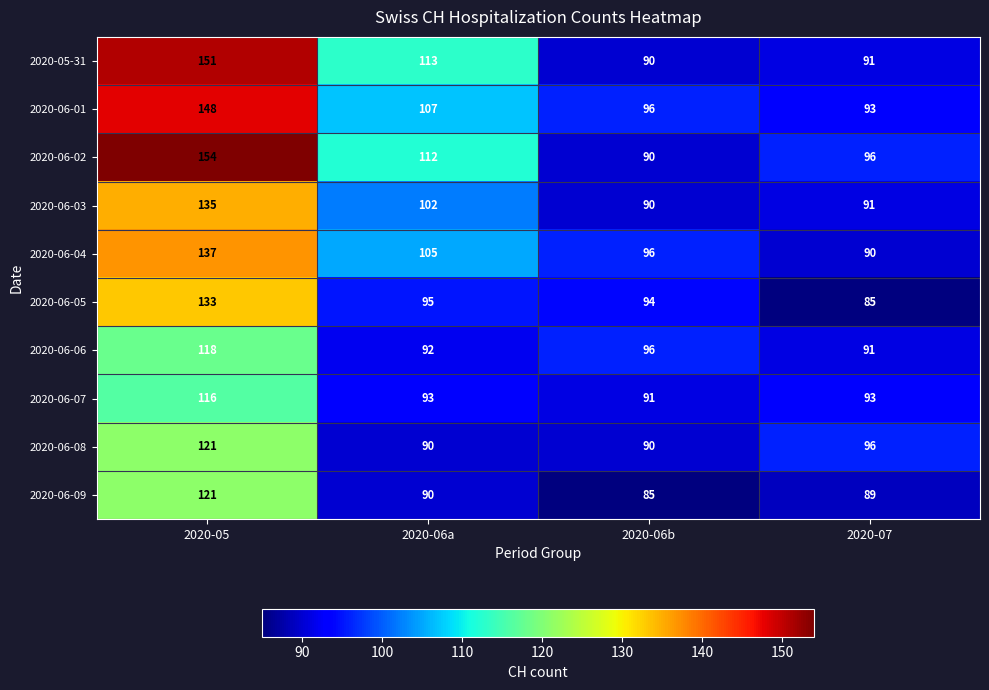

How many 2020-06-04 values are between 96 and 137?

3